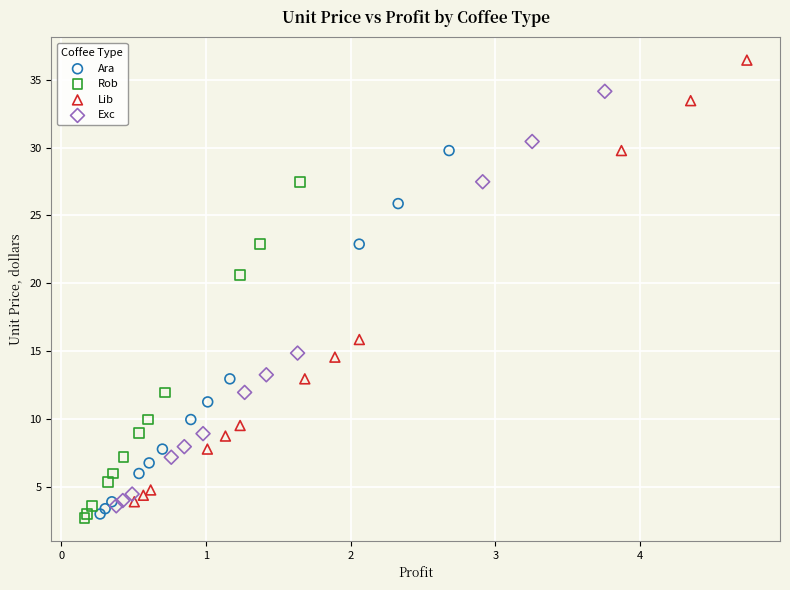

Which series has the largest Y range (max minus min)?

Lib